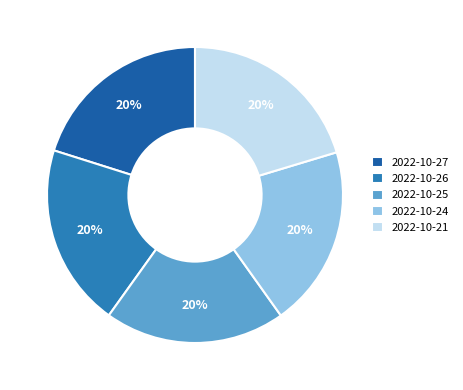

To the nearest percent, what percentage of the pie is 2022-10-26?

20%